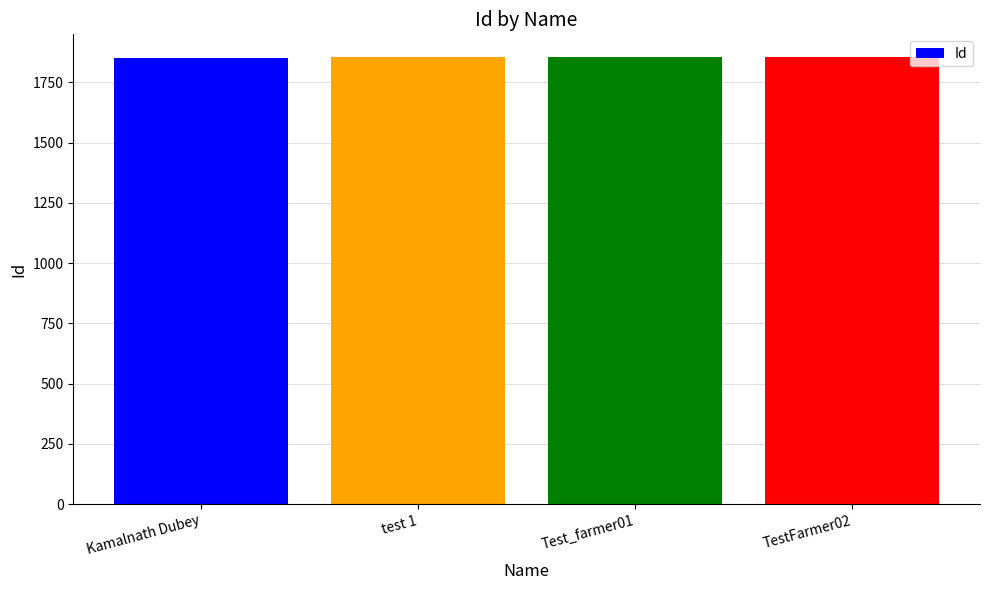

What is the change in value from Kamalnath Dubey to Test_farmer01?

+4